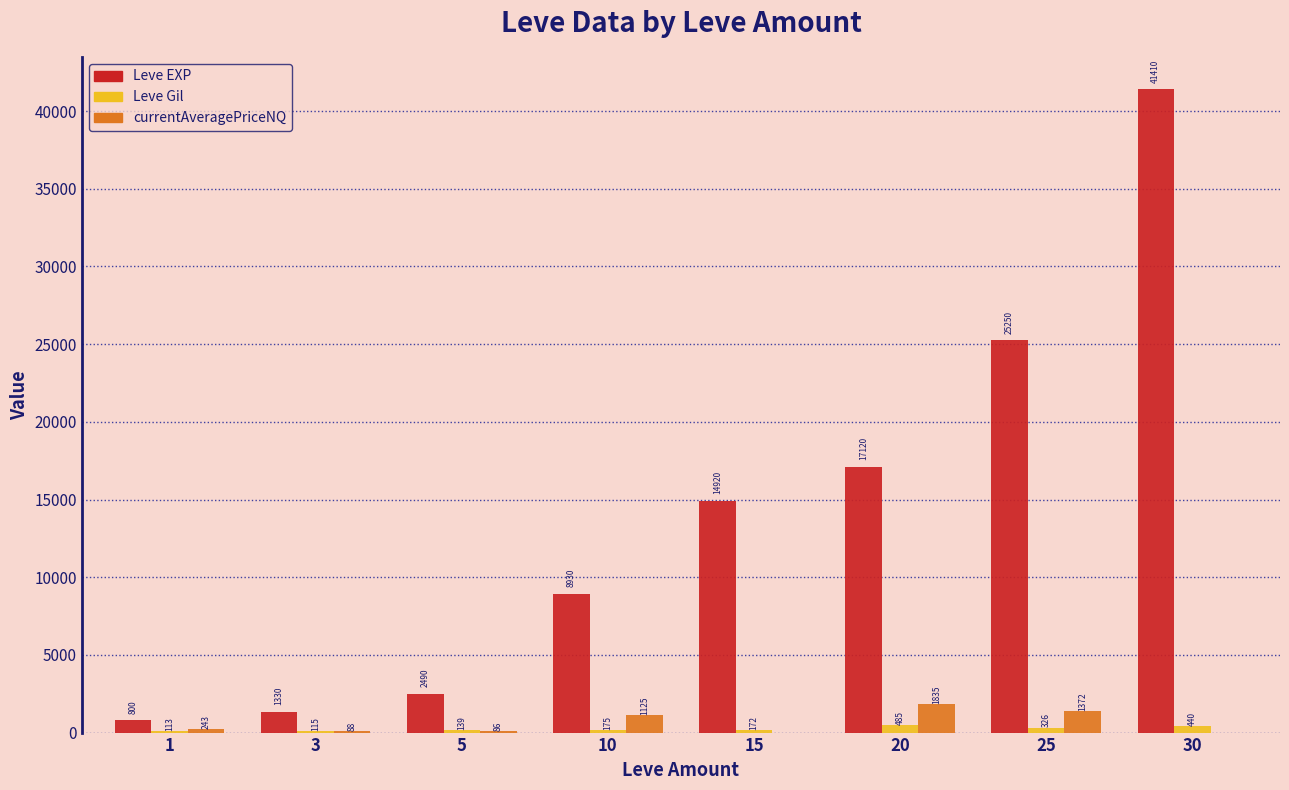

At which label is Leve Gil closest to 299?

25